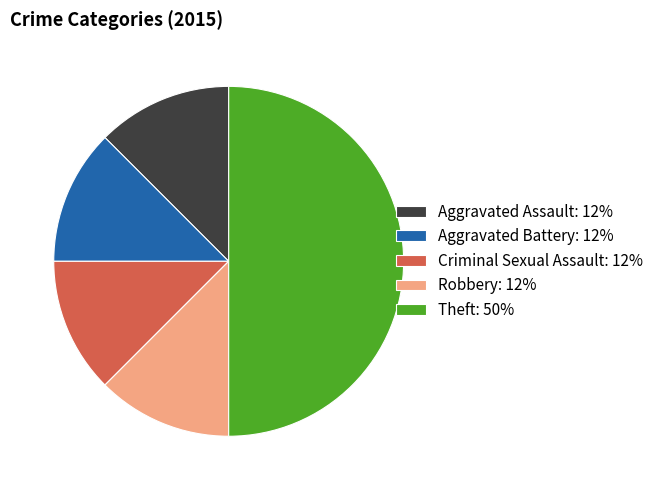

Approximately how many times larger is the value at Robbery: 12% compared to Criminal Sexual Assault: 12%?

1.0